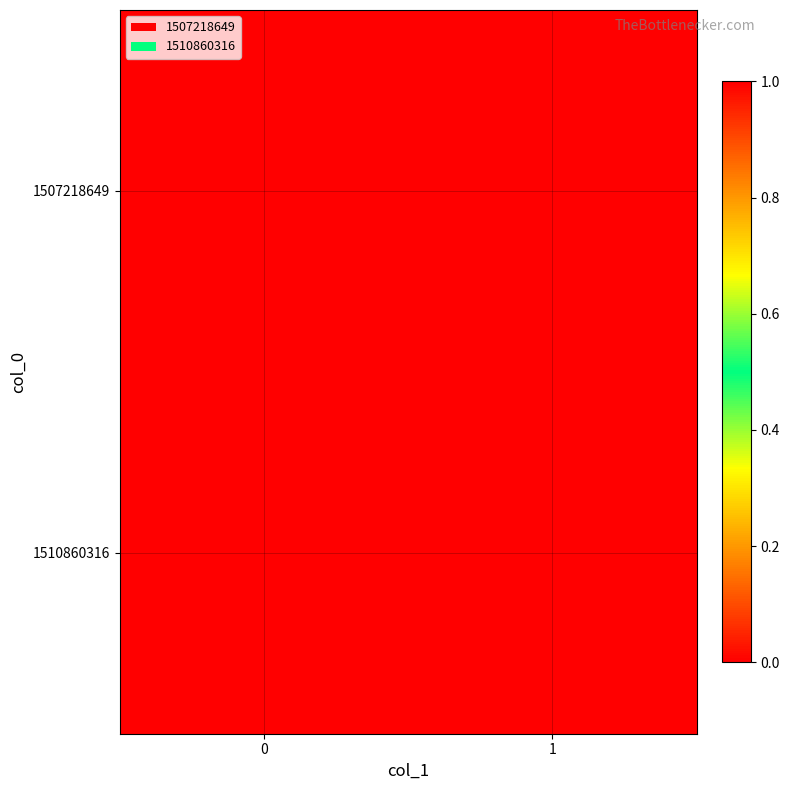

Rank the series by their average value, from highest to lowest.

1510860316, 1507218649